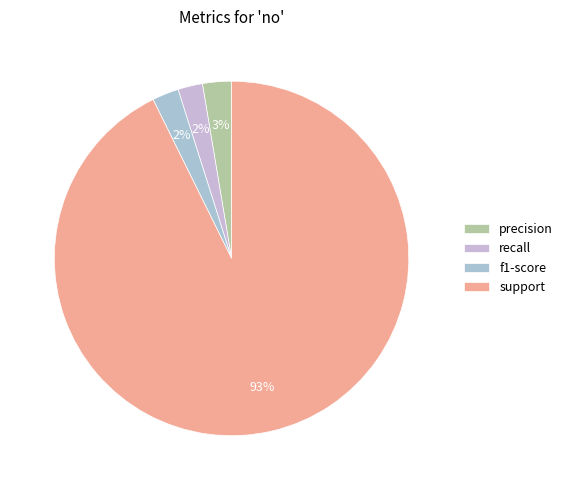

To the nearest percent, what is the difference between the largest and smallest slice percentages?

90%